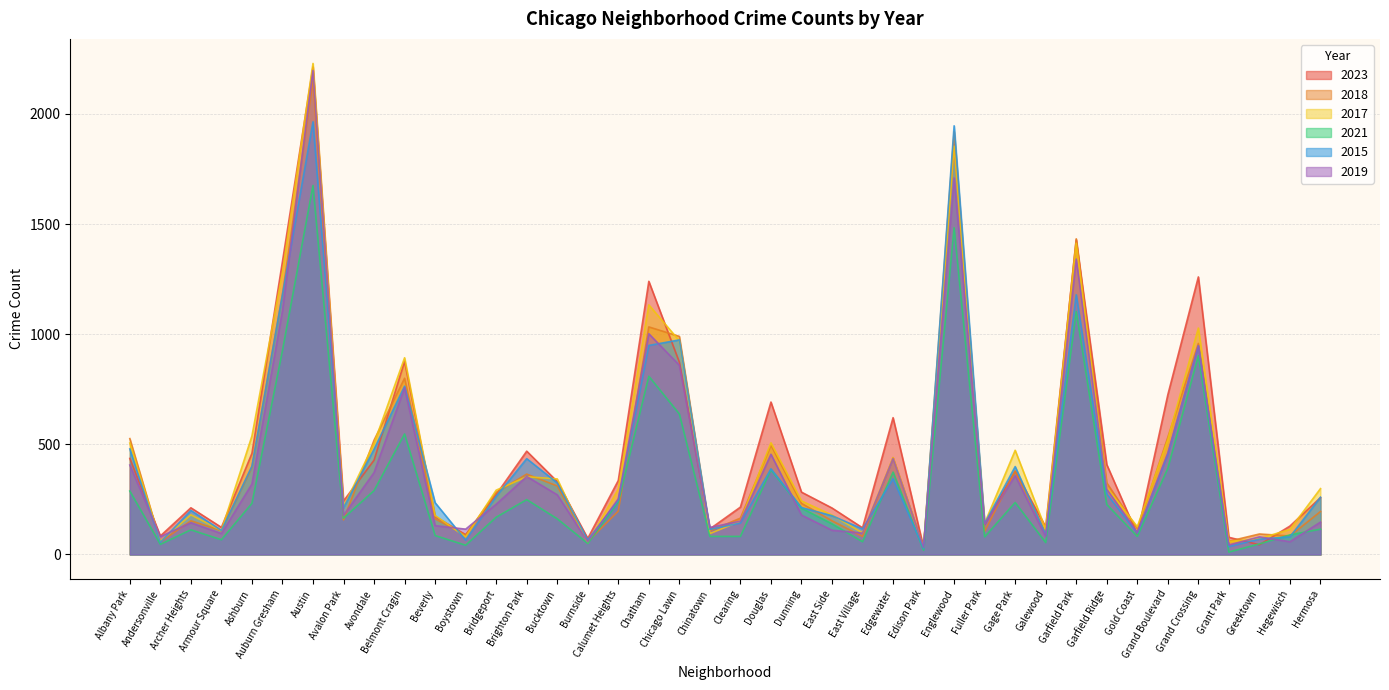

Between which two adjacent categories do 2018 and 2017 first intersect?

Albany Park and Andersonville